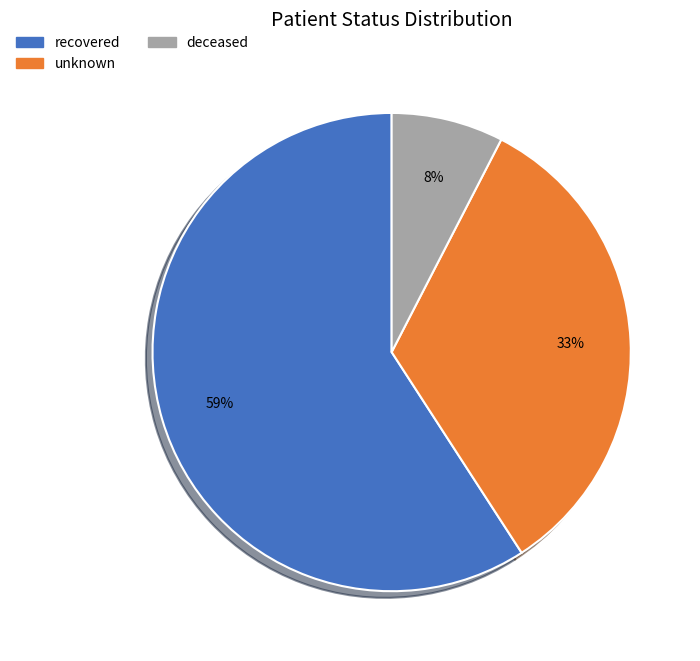

How many segments does this pie chart have?

3